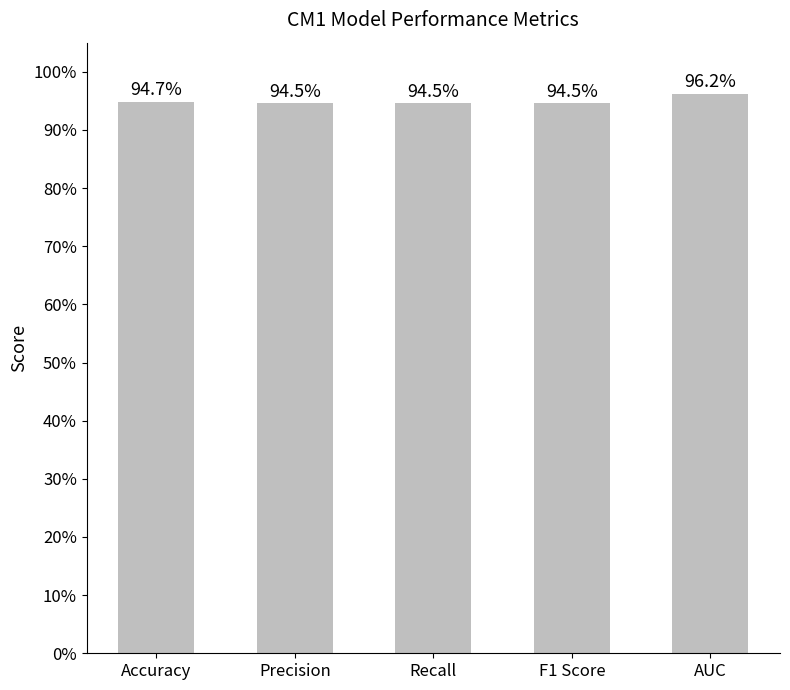

What is the value of the 1st bar from the left?

0.9